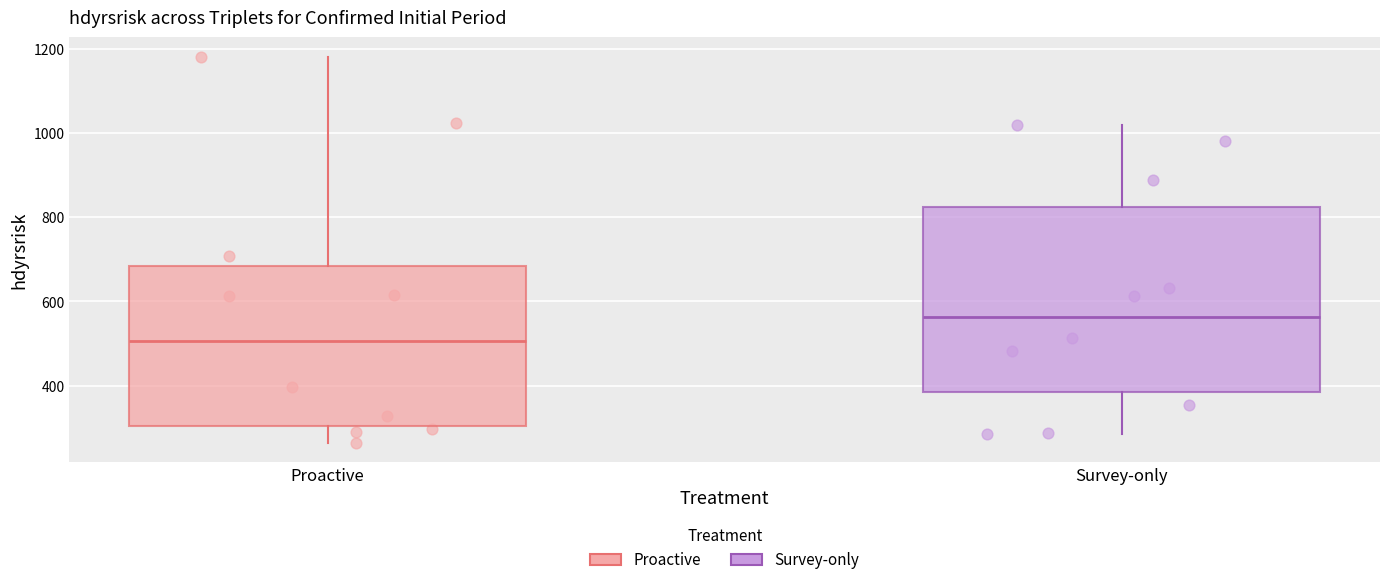

Where is the upper edge of the box for Survey-only on the y-axis? The values are not printed on the chart, so give them approximately, as read against the axis.

820